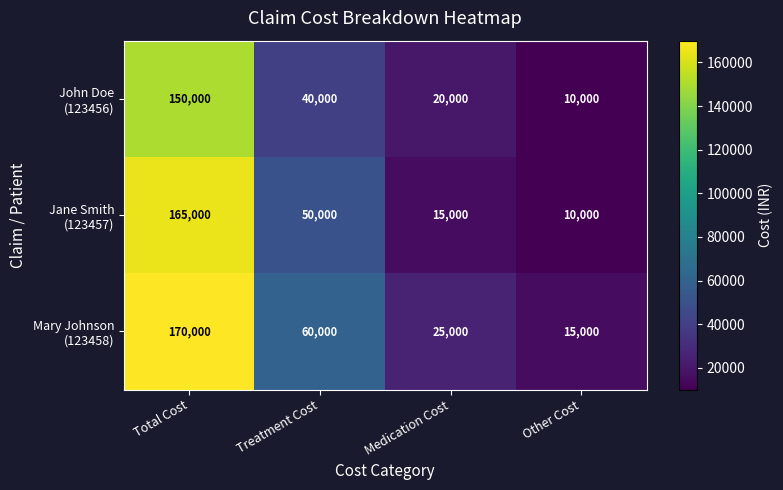

What is the maximum value shown in the chart?

170000